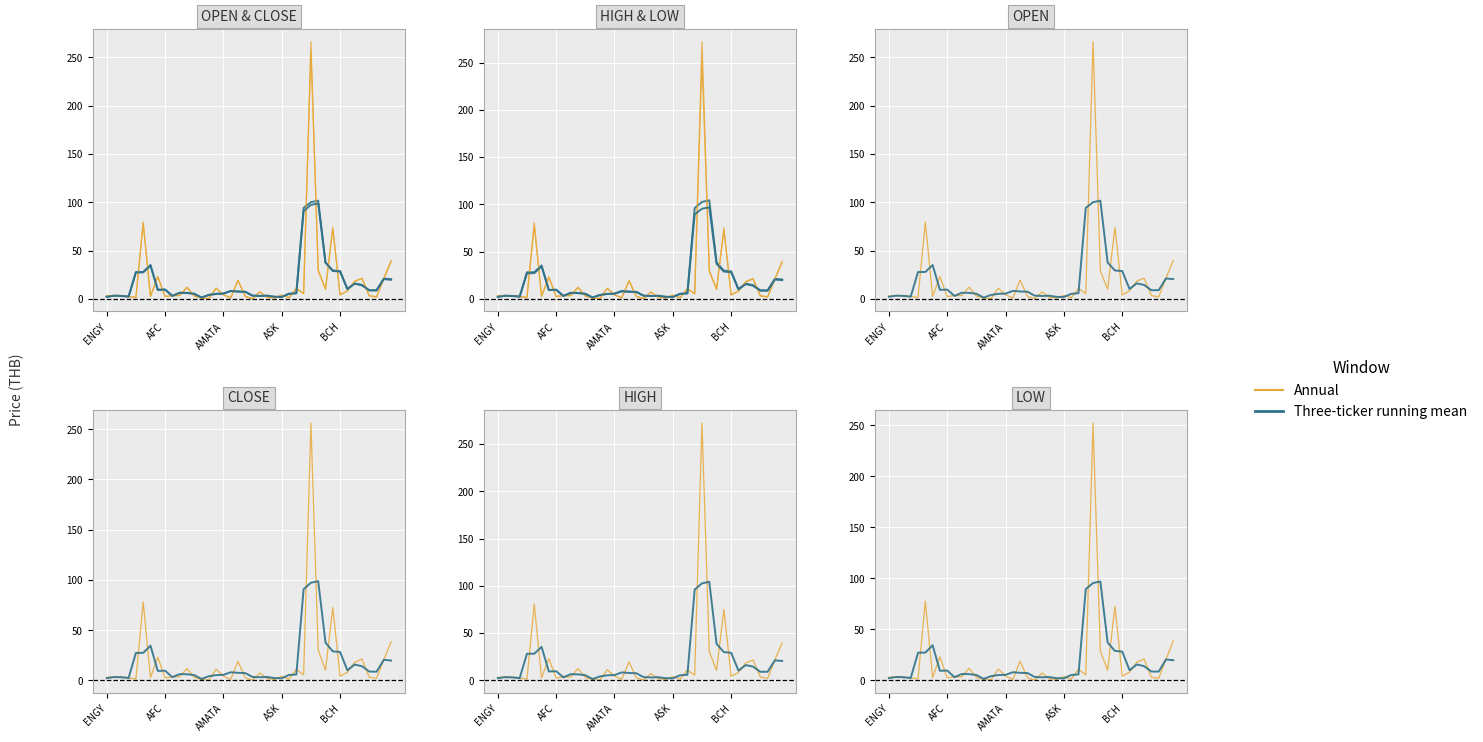

What position from the right is 22?

18